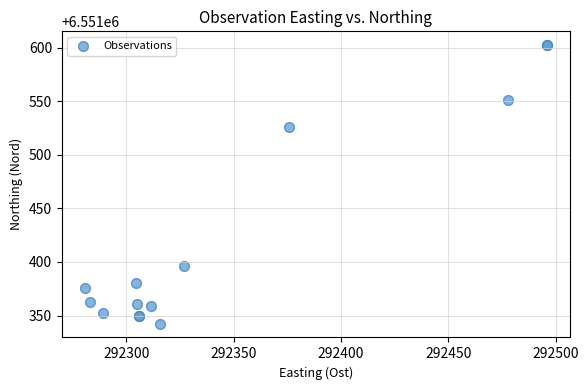

What Y value in the scatter plot is closest to 6551472?

6551525.9